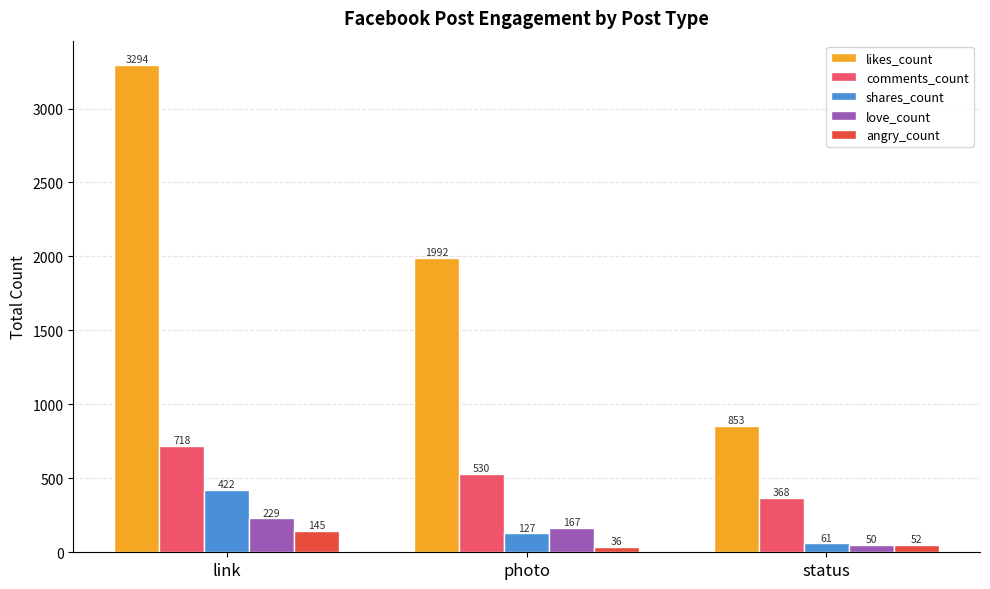

What is the difference between the highest and lowest values at photo?

1956